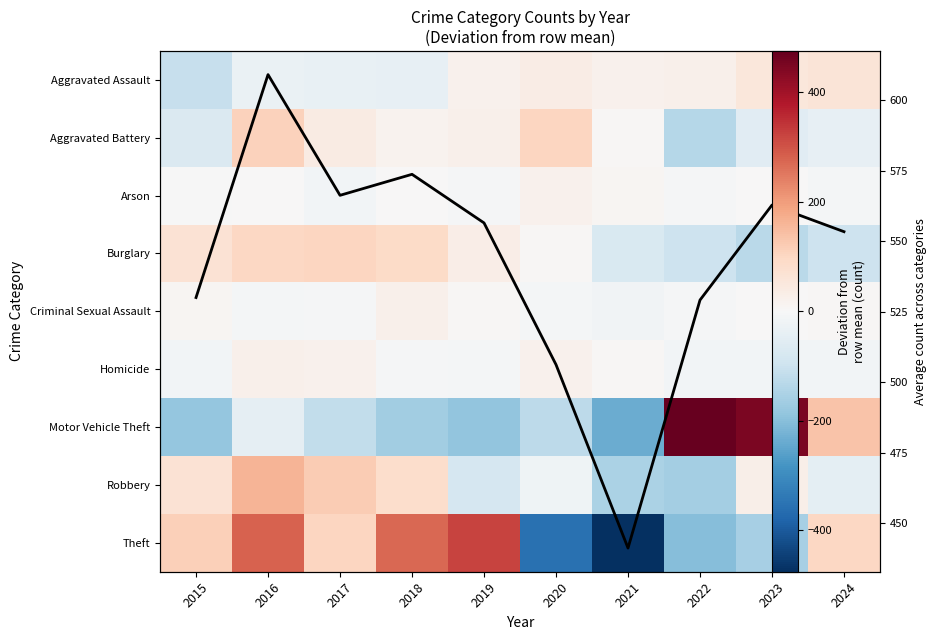

List the labels in order of Homicide value, largest first.

2016, 2017, 2020, 2021, 2018, 2019, 2015, 2022, 2023, 2024